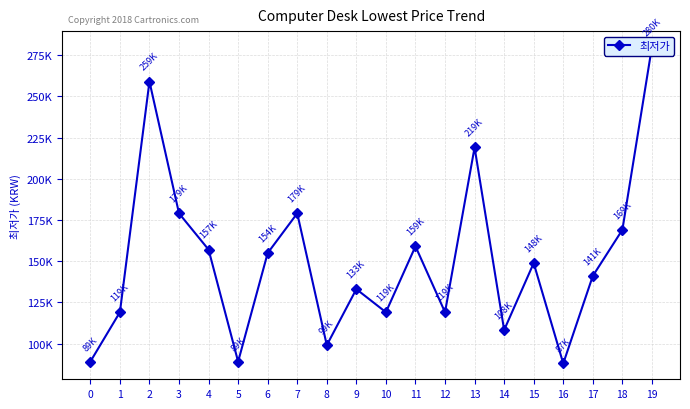

At which label is the value closest to 183950?

3